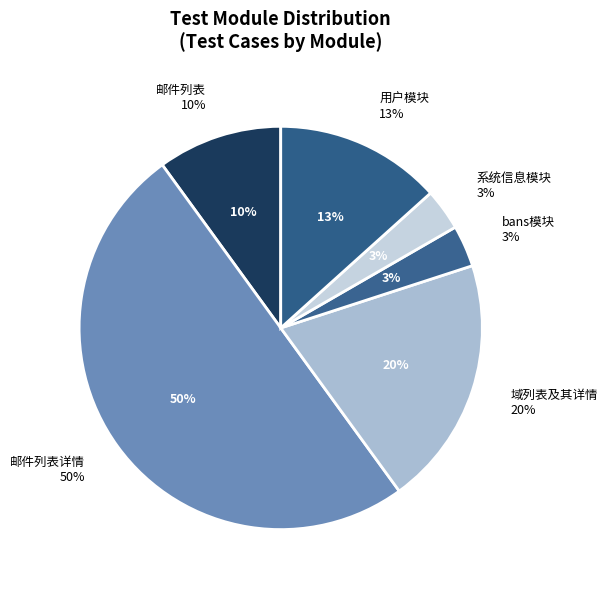

Combined, what portion of the pie is 邮件列表详情 and 系统信息模块?

53.3%